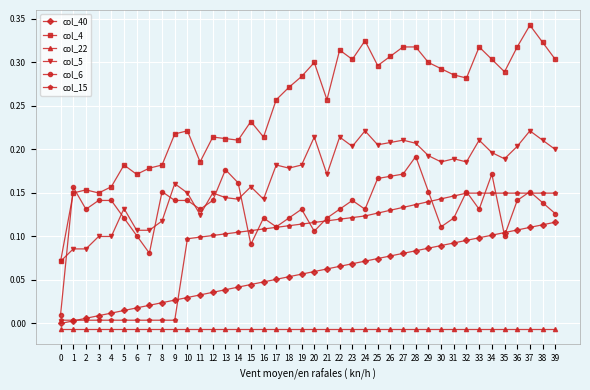

Which series has the largest range (max minus min)?

col_4